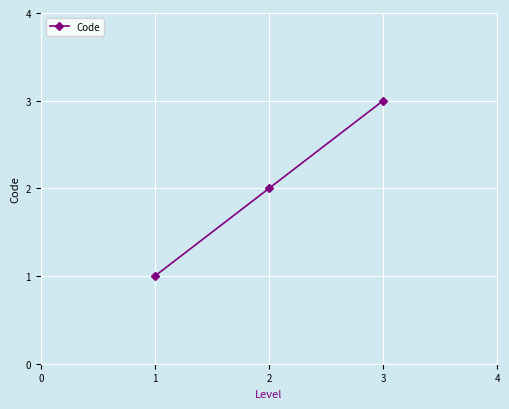

What is the sum of all values?

6